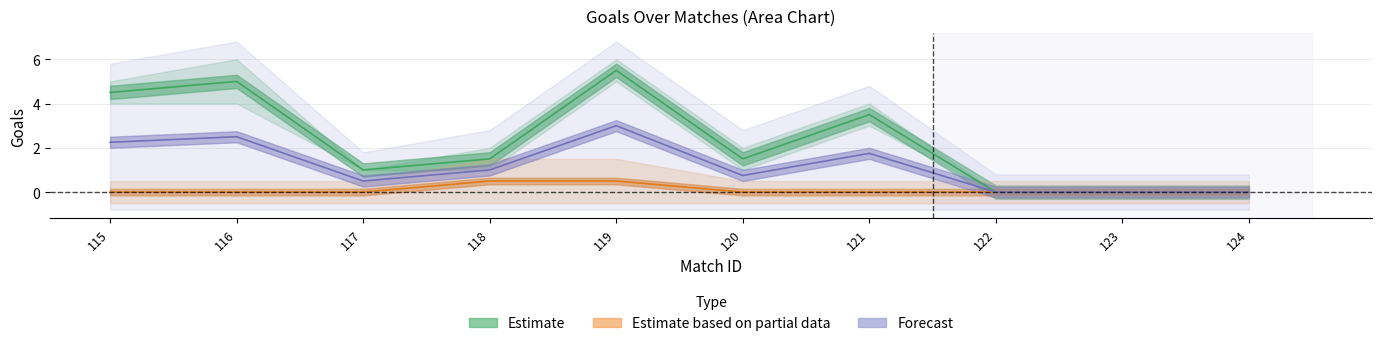

Is the value of opp_goals_2h at 118 greater than the value of goals_1h at 119?

No